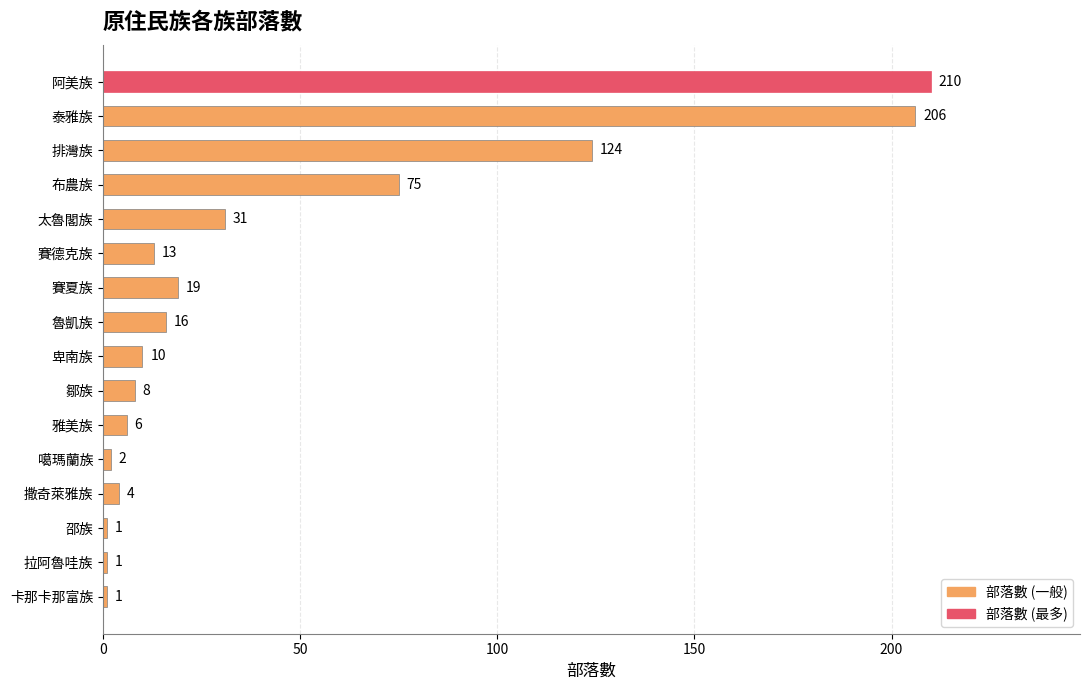

What position from the bottom is 雅美族?

6